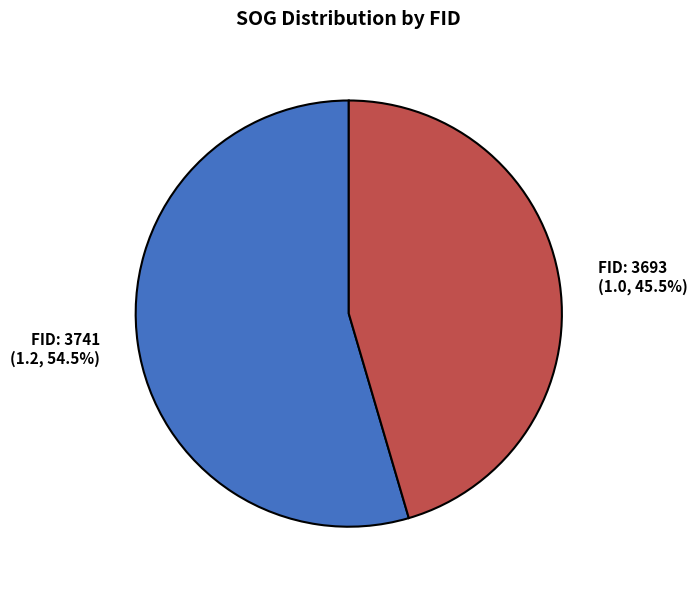

Does any single category account for the majority?

Yes